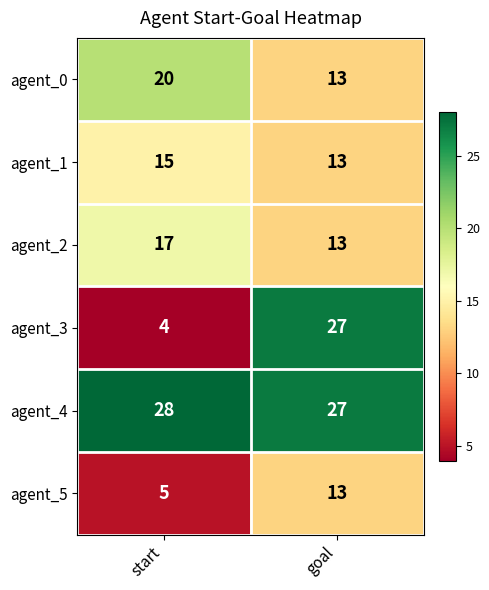

List the series in order of their peak value, highest first.

agent_4, agent_3, agent_0, agent_2, agent_1, agent_5